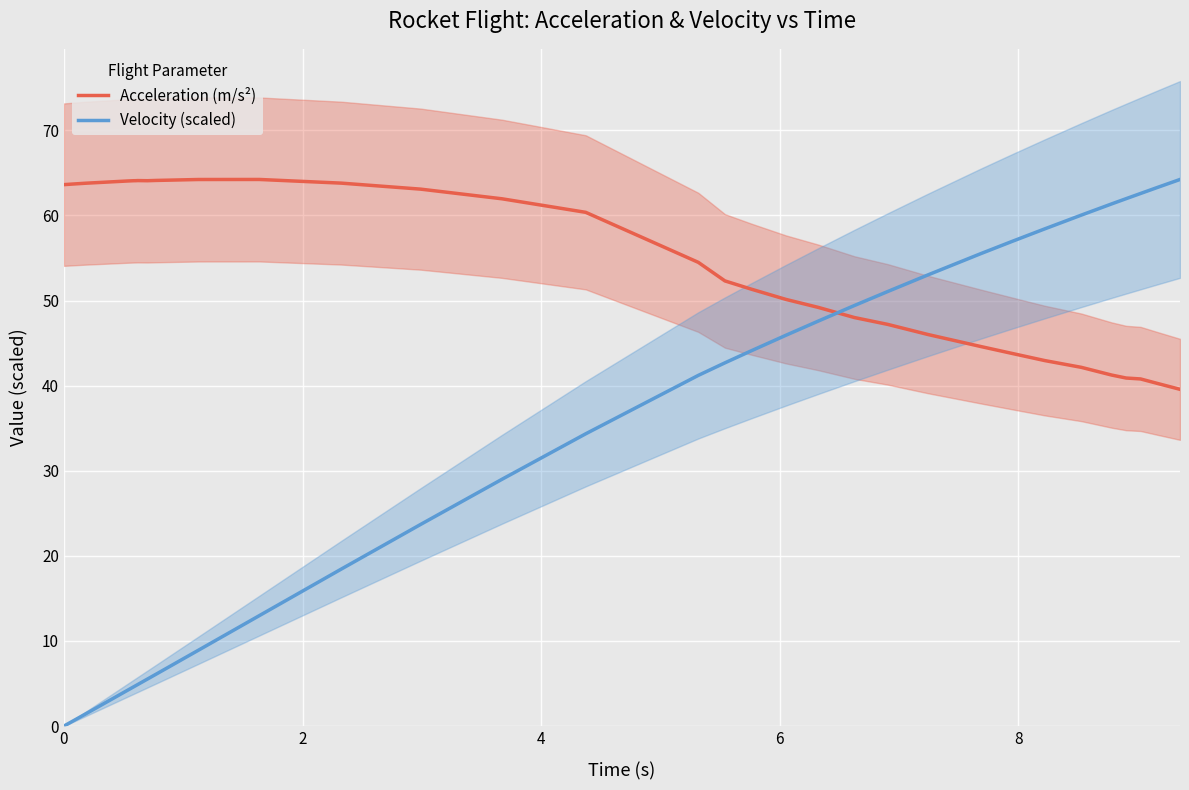

Is the value of Velocity (scaled) at 10 greater than the value of Acceleration (m/s²) at 7?

No